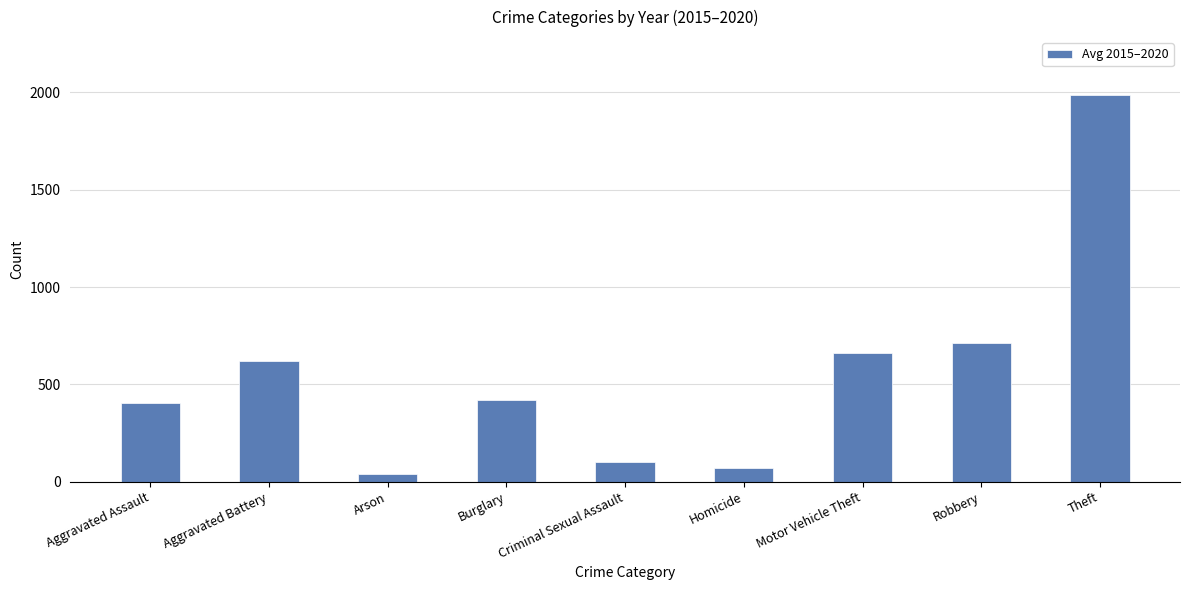

Which has a higher value, Homicide or Criminal Sexual Assault?

Criminal Sexual Assault